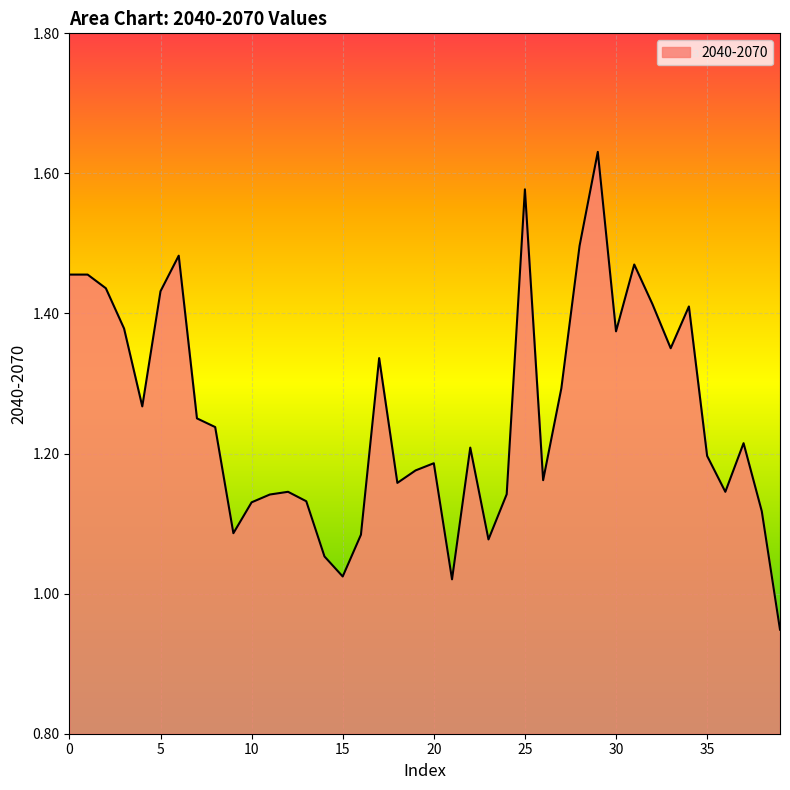

Does the chart display data point markers on the line(s)?

No